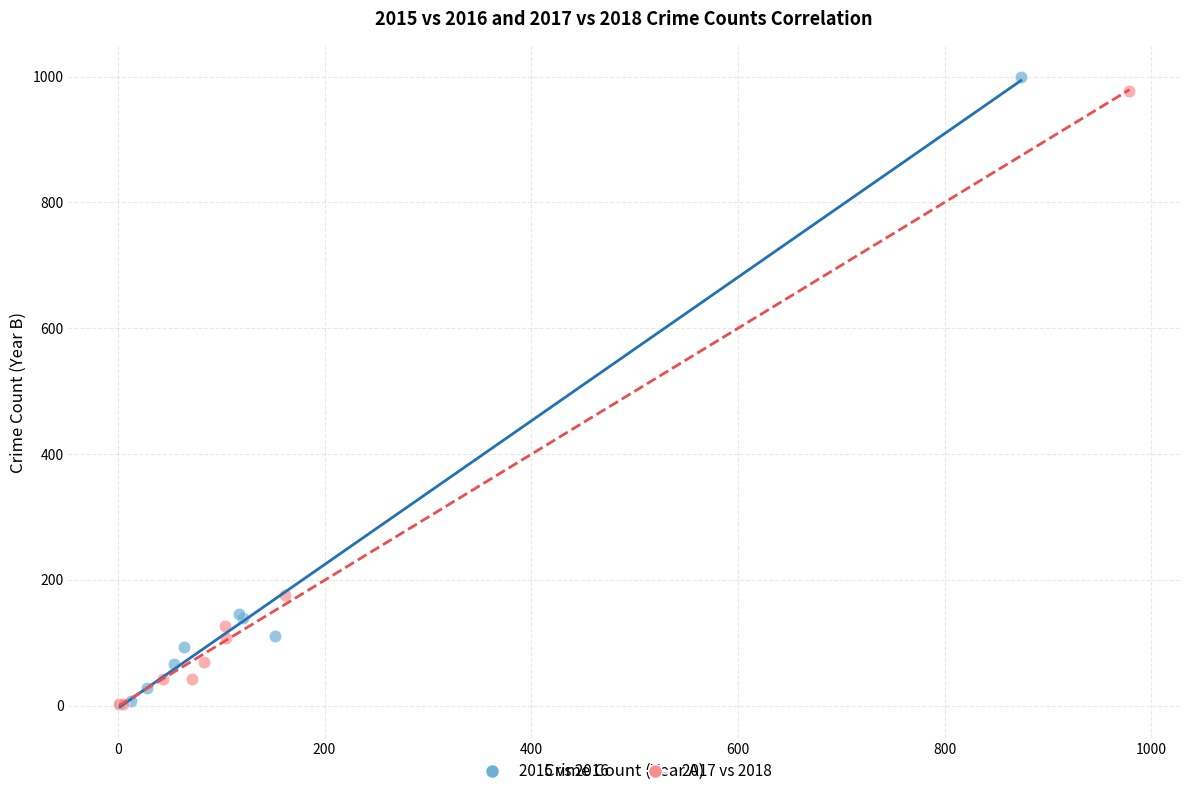

Which series has the largest Y range (max minus min)?

2015 vs 2016